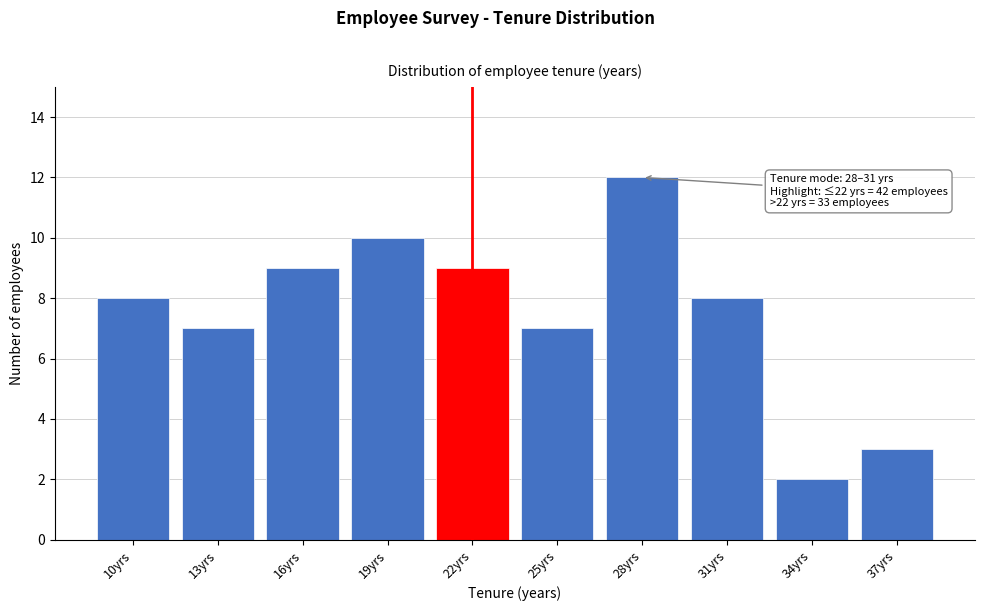

Reading left to right, what are all the values shown in this chart?

10yrs=8	13yrs=7	16yrs=9	19yrs=10	22yrs=9	25yrs=7	28yrs=12	31yrs=8	34yrs=2	37yrs=3